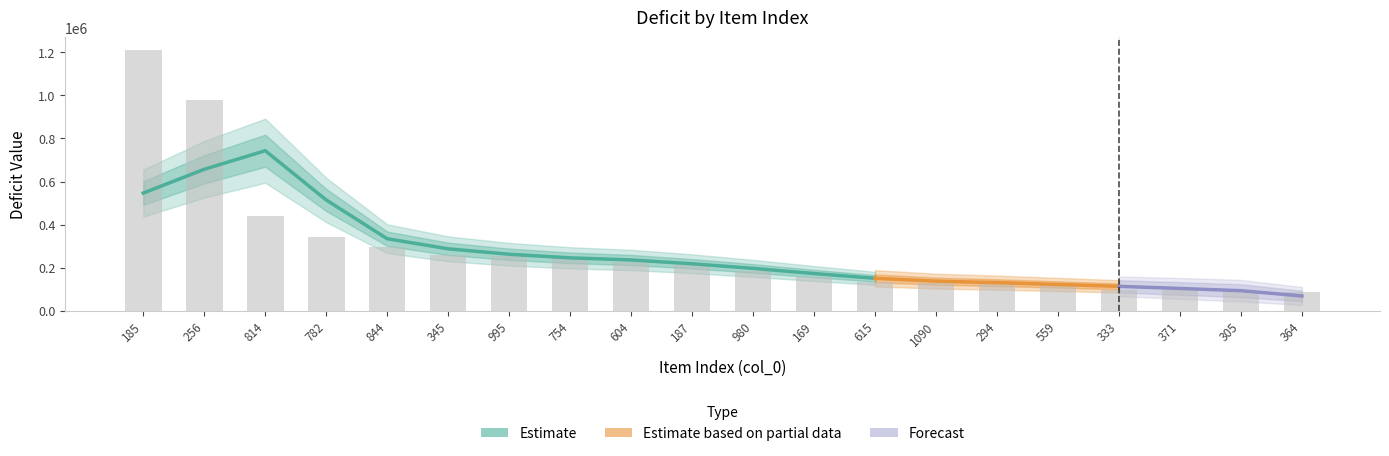

At which label does the data first exceed 219247?

185